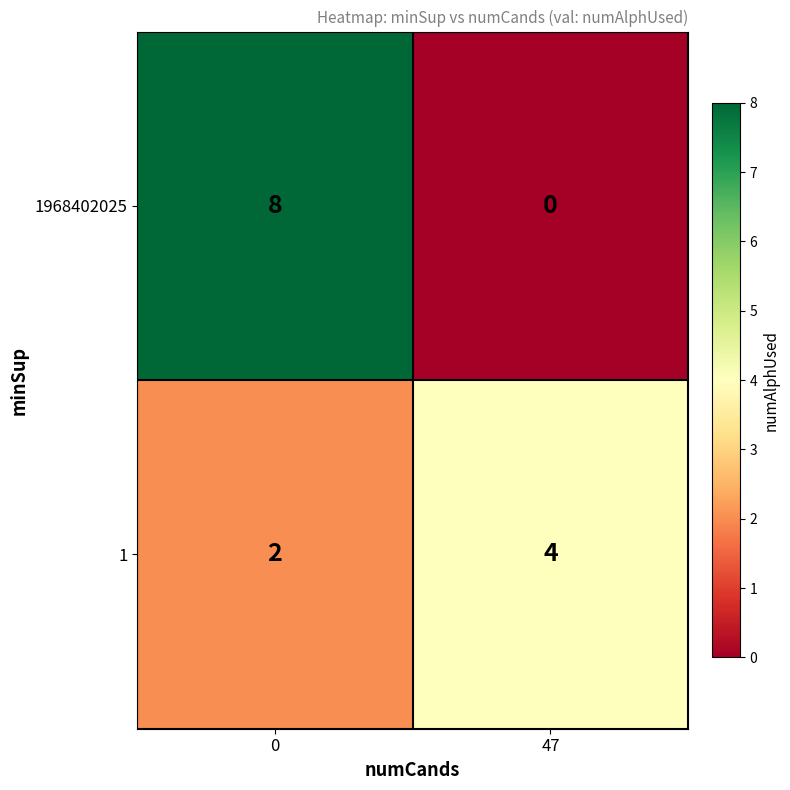

Reading left to right, list all the values displayed in this chart.

1968402025: 8	0
1: 2	4